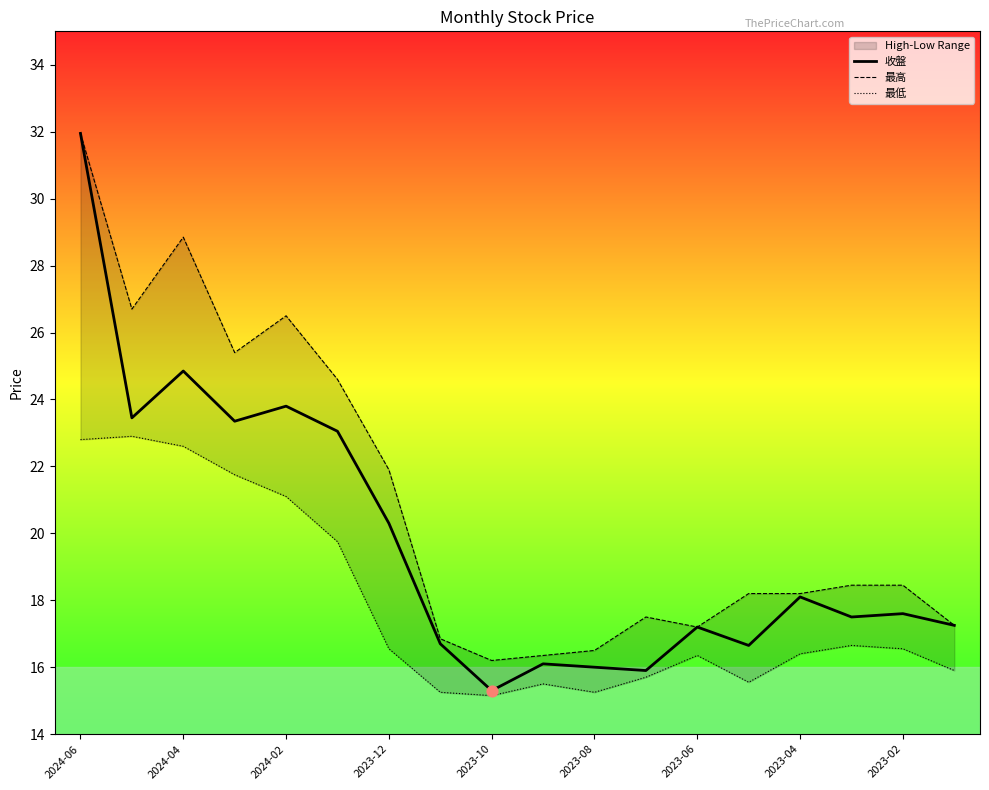

What is the lowest value of the 收盤 series?

15.3